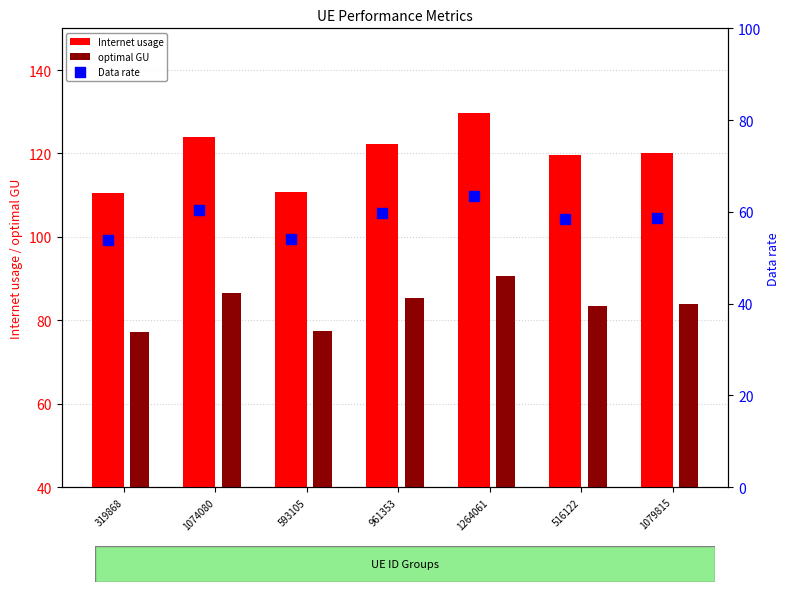

At how many categories does at least one series exceed 120?

4